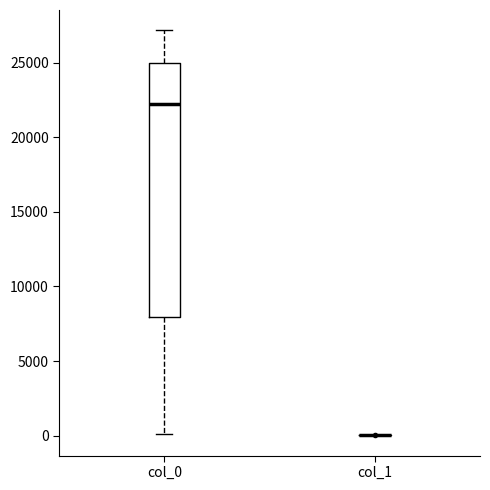

Reading left to right, transcribe this box plot: for each box, give where its median line is, the range the box spans, and where its two whiskers end, as read against the y-axis. The values are not printed on the chart, so give them approximately, as read against the axis.

col_0: median 22500, box 8000 to 25000, whiskers 0 to 27000
col_1: box collapsed to a line at 0, whiskers 0 to 0